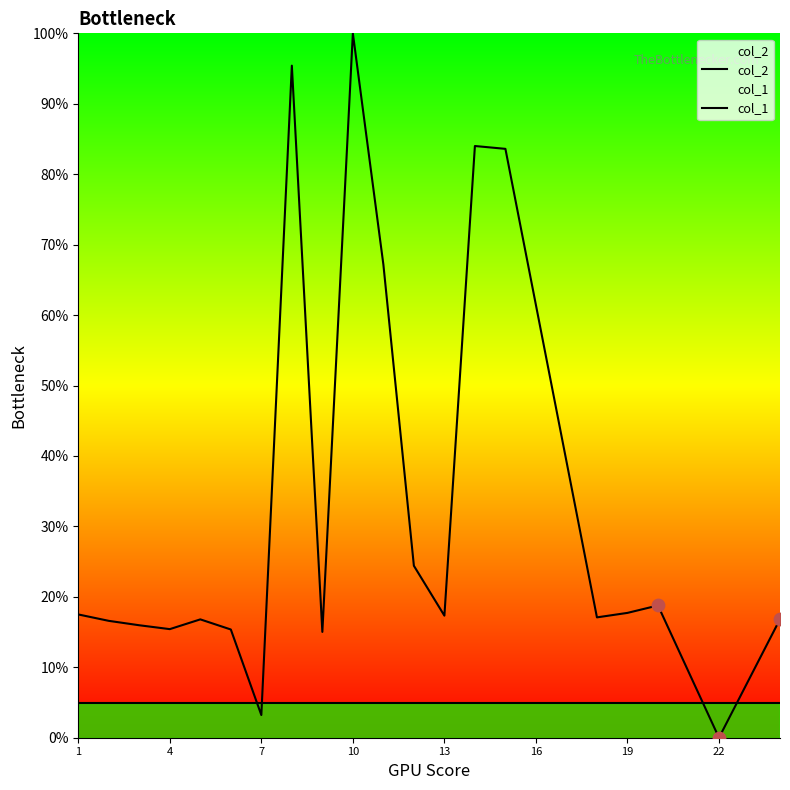

Which series reaches the maximum Y coordinate?

col_2